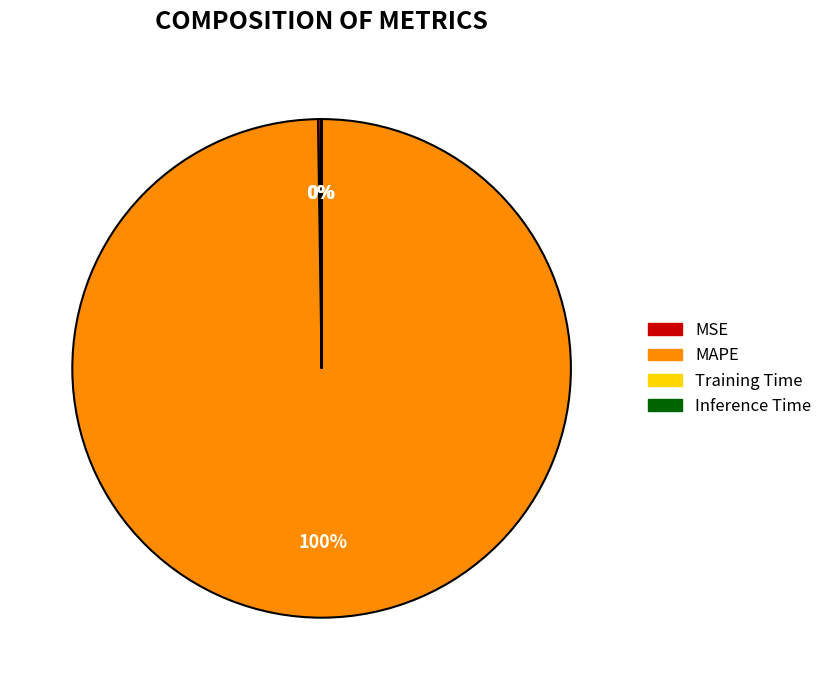

To the nearest percent, what is the difference between the largest and smallest slice percentages?

100%